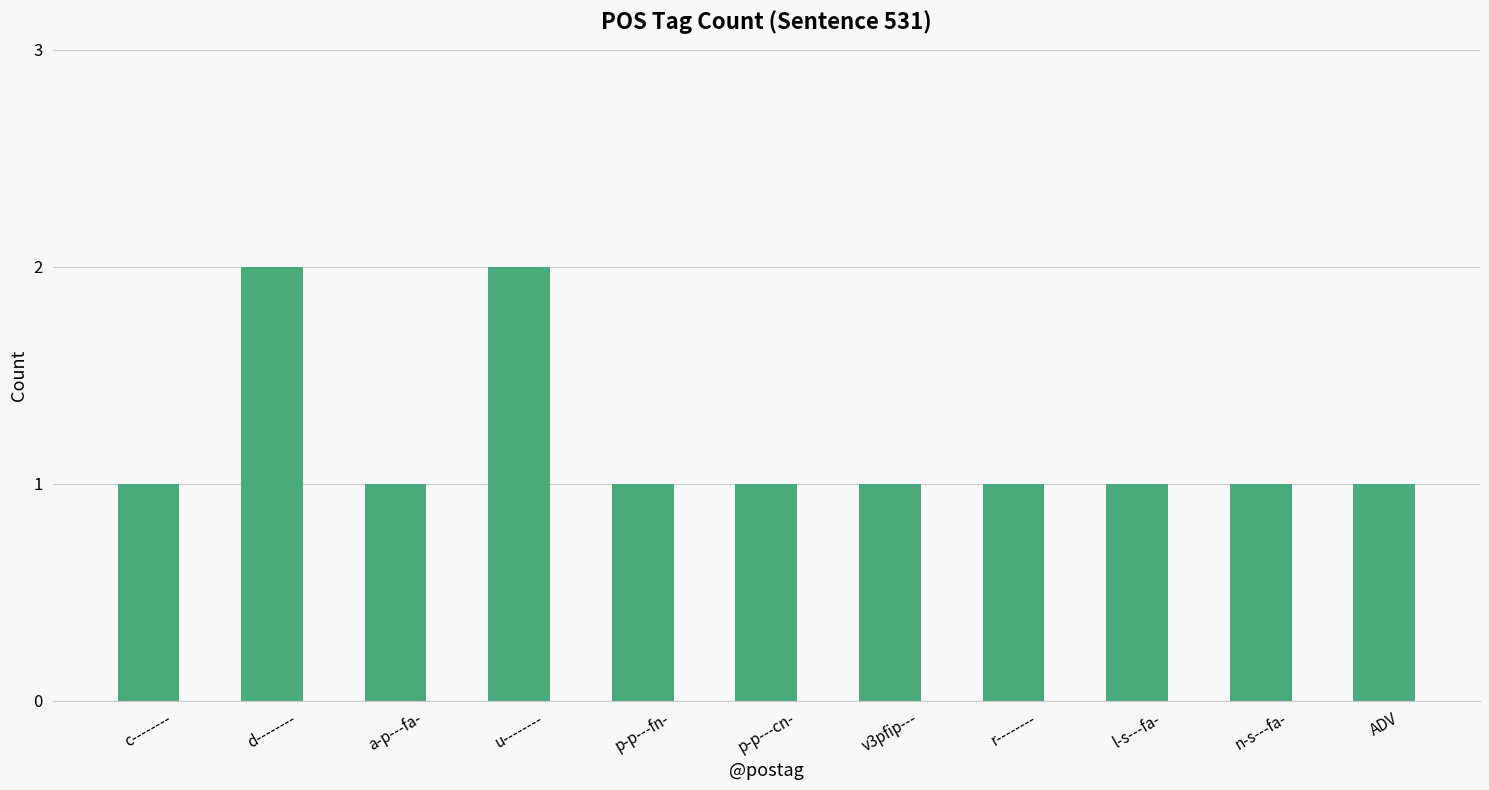

How many series are shown in this chart?

1